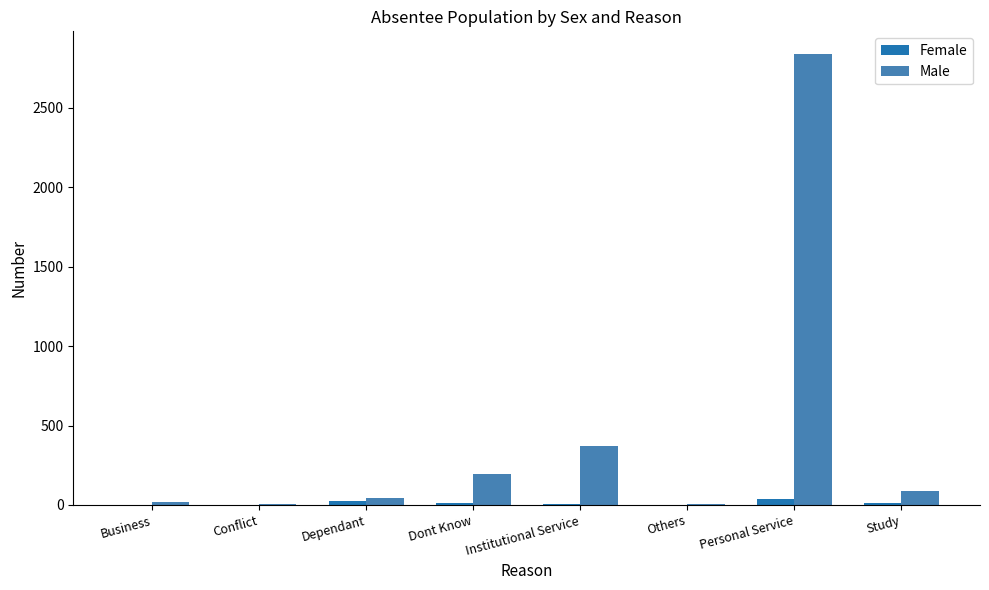

What is the average value of the Female series?

12